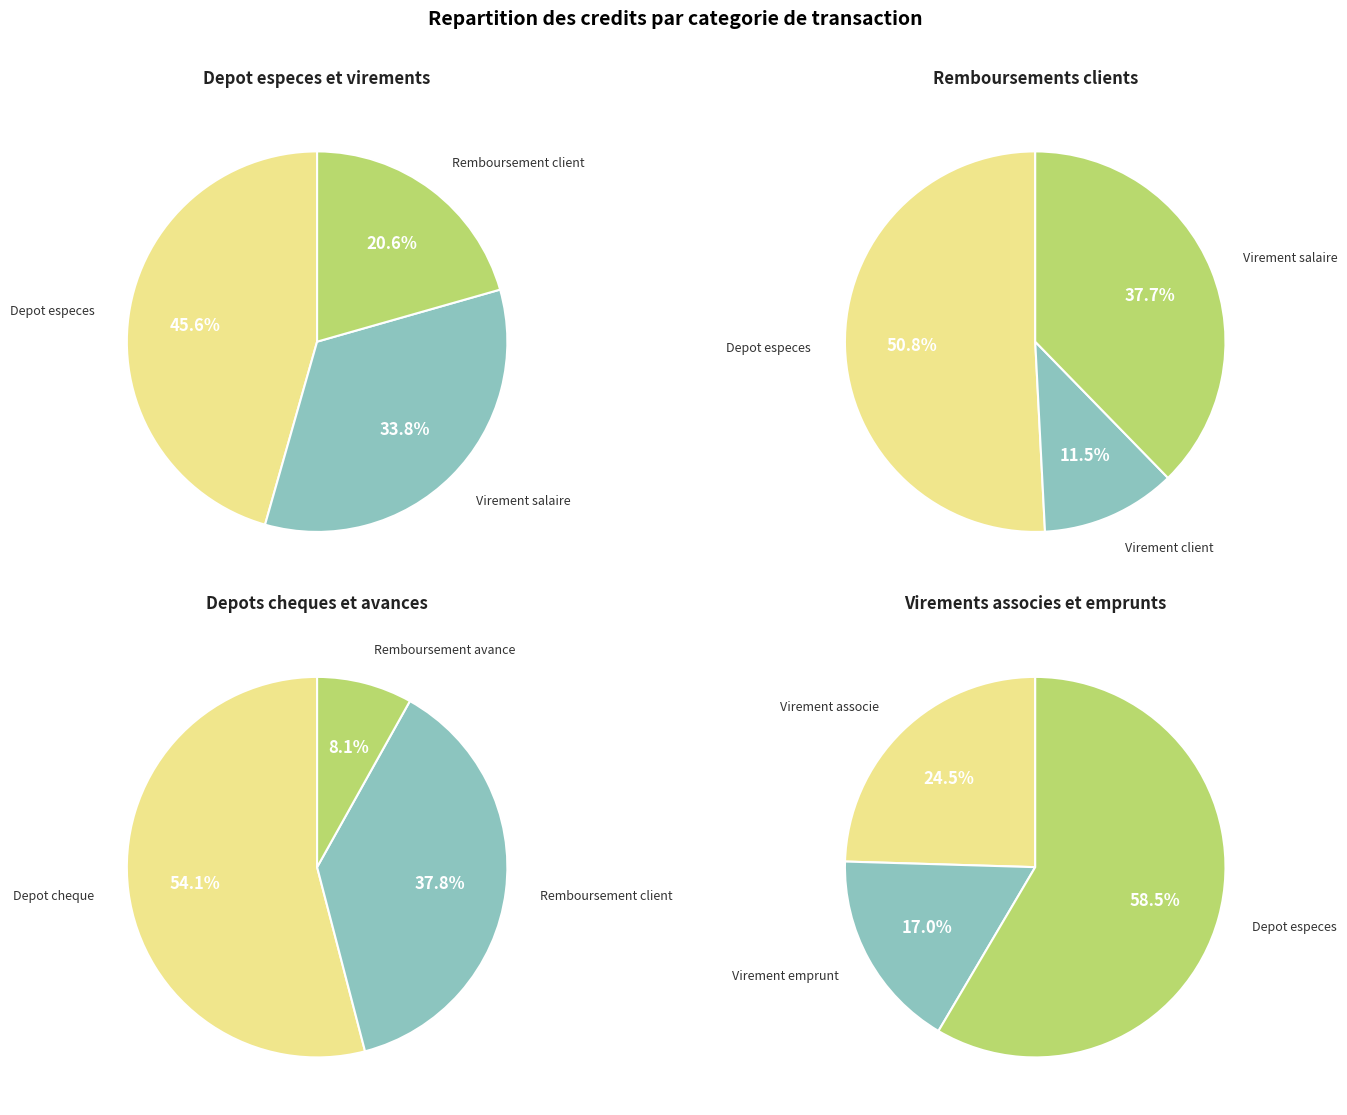

What is the change in value from Virement client to Depot cheque?

+13000